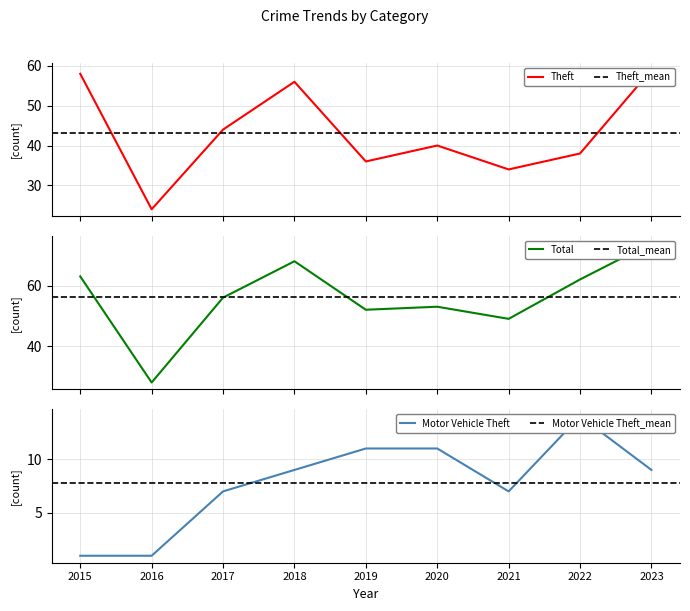

How many interior local valleys does the Theft series have?

3